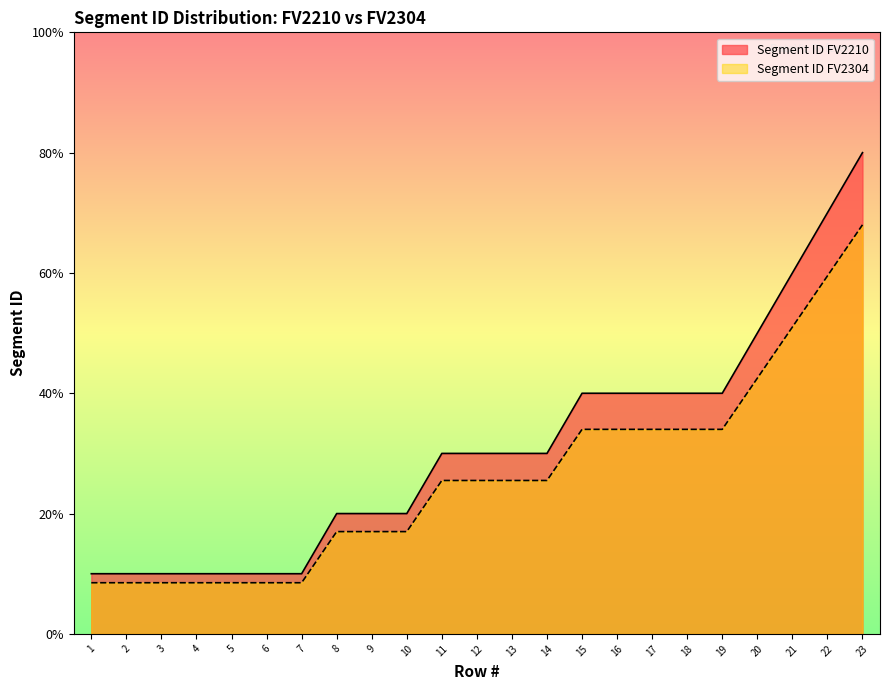

Does the chart display data point markers on the line(s)?

No